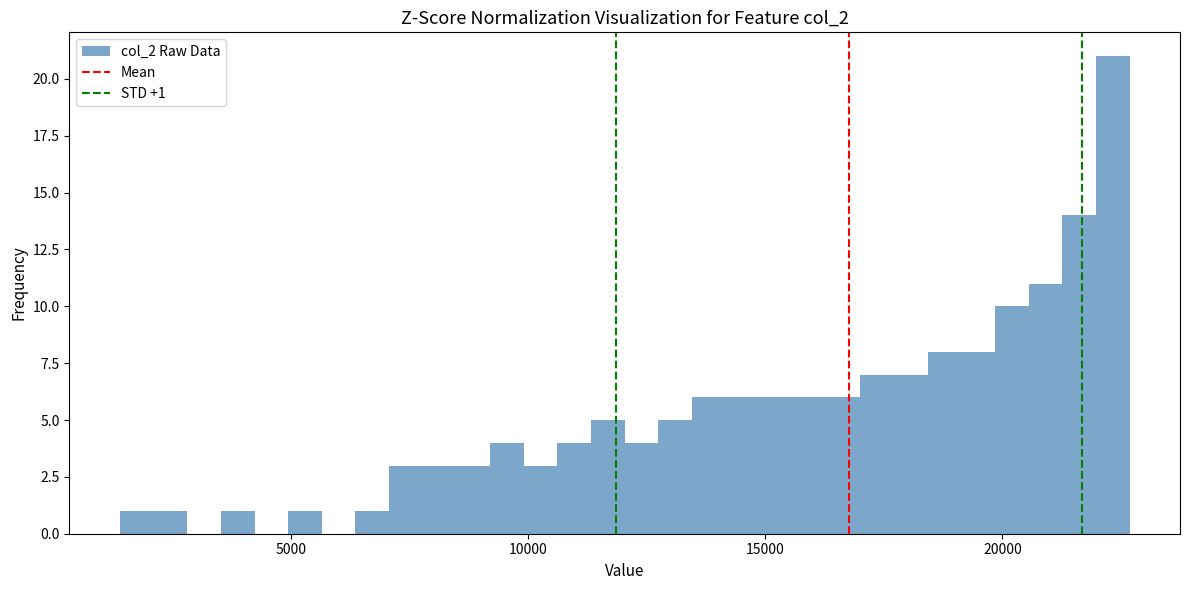

Around what value on the x-axis is the tallest bar? Give the approximate position of its centre, as read against the axis.

22500